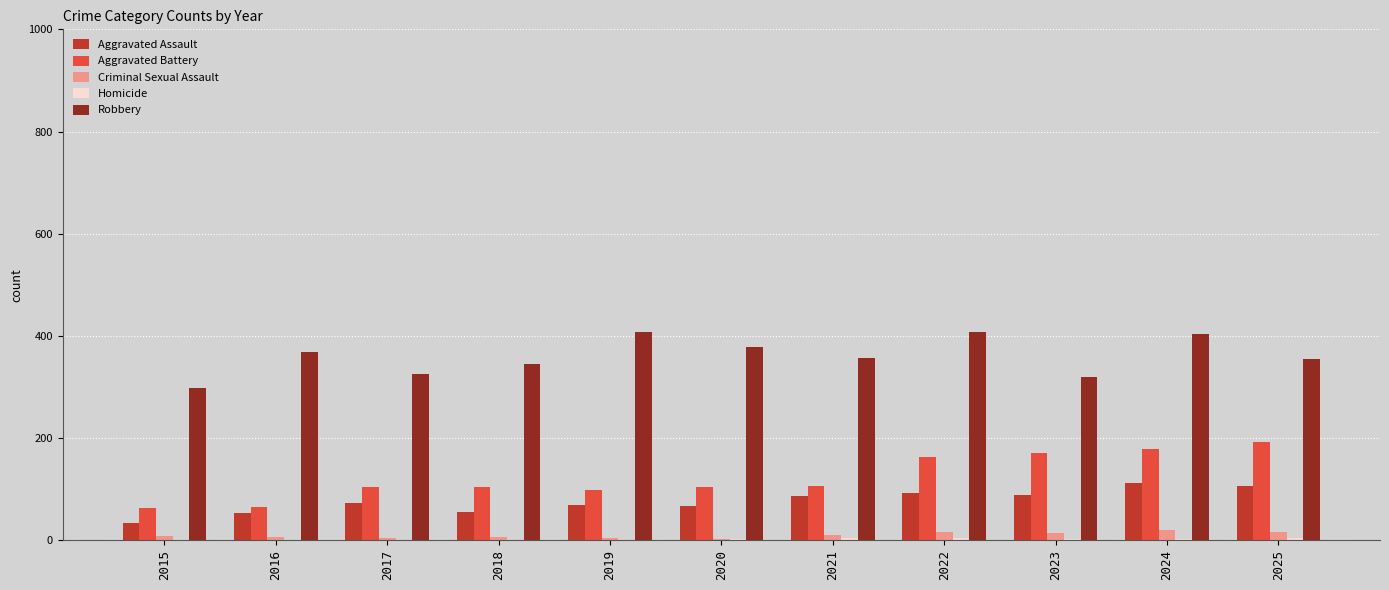

What is the average value of the Robbery series?

361